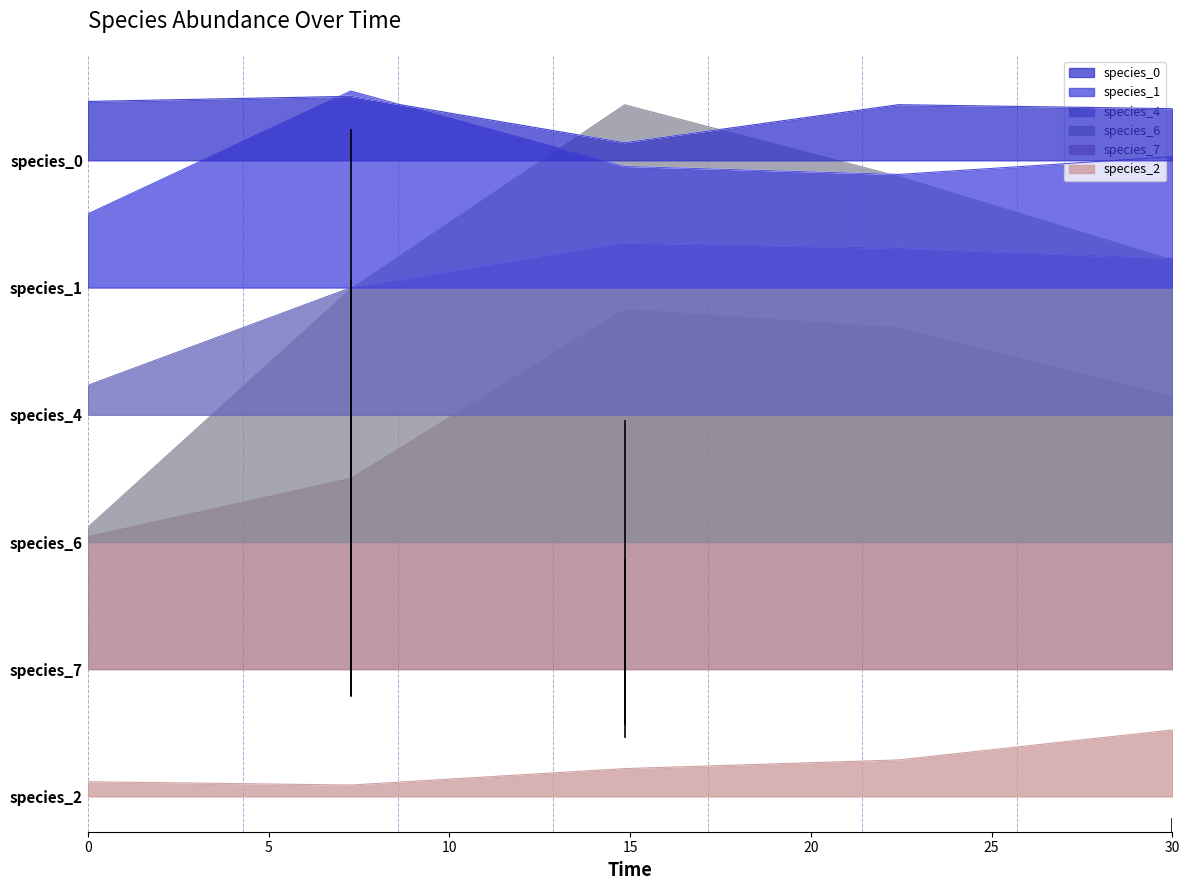

What is the sum of the species_4 values at 0.0 and 30.0?

1.6